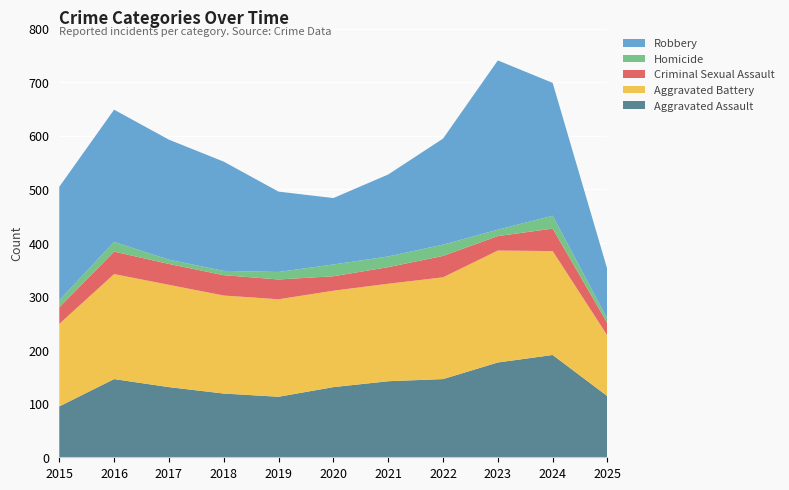

Reading right to left, extract all data points from this chart.

Aggravated Assault: 114	191	177	146	142	131	113	119	131	146	95
Aggravated Battery: 113	194	209	190	182	180	182	183	191	196	154
Criminal Sexual Assault: 23	42	27	40	31	27	37	38	39	42	31
Homicide: 8	24	12	21	20	22	14	8	8	18	13
Robbery: 92	248	316	198	153	124	150	204	224	247	212